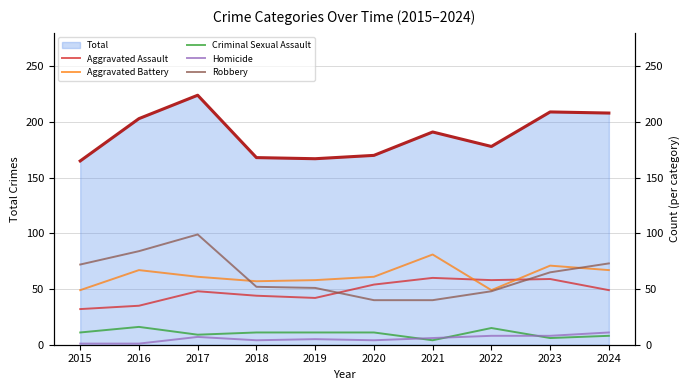

After their last crossing, which series has the higher values: Aggravated Assault or Robbery?

Robbery